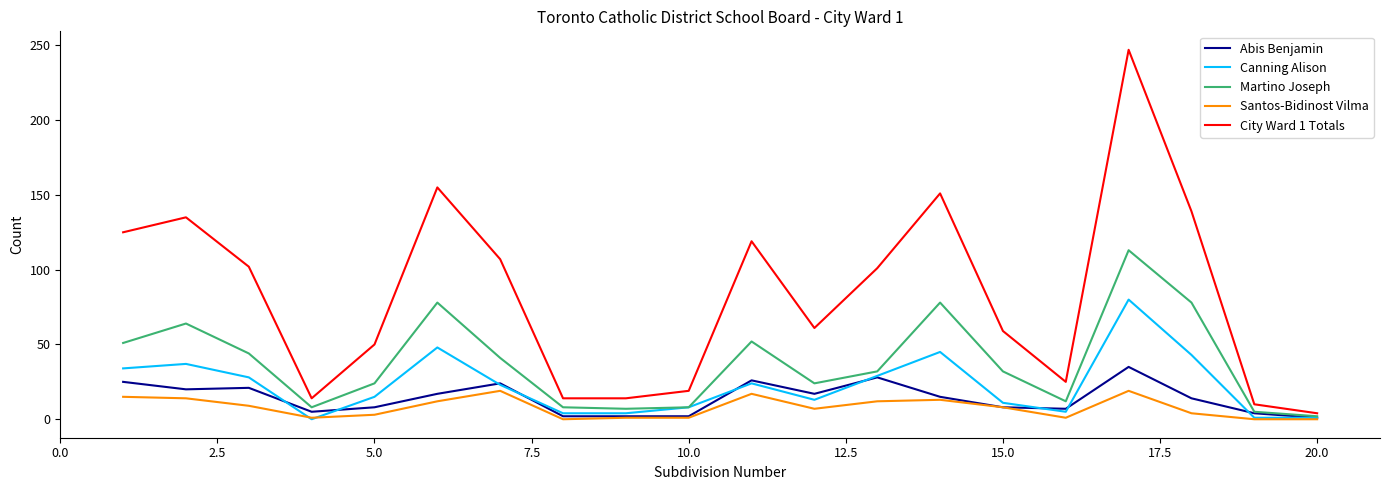

Which series has the widest spread of values?

City Ward 1 Totals